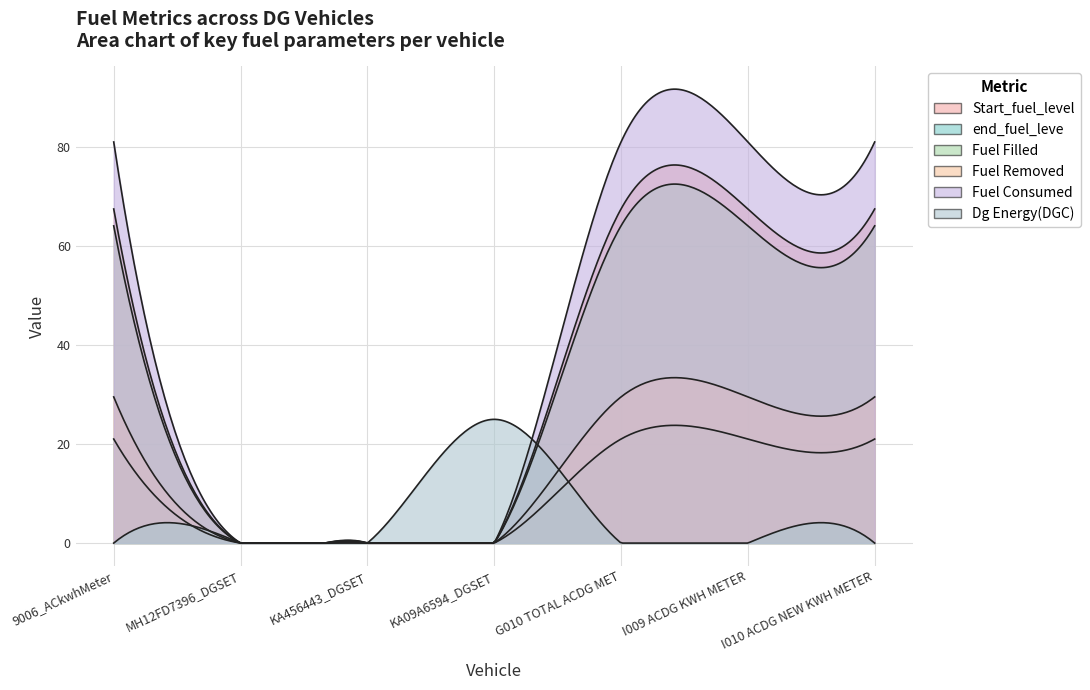

What is the approximate value of Start_fuel_level at G010 TOTAL ACDG MET?

67.5